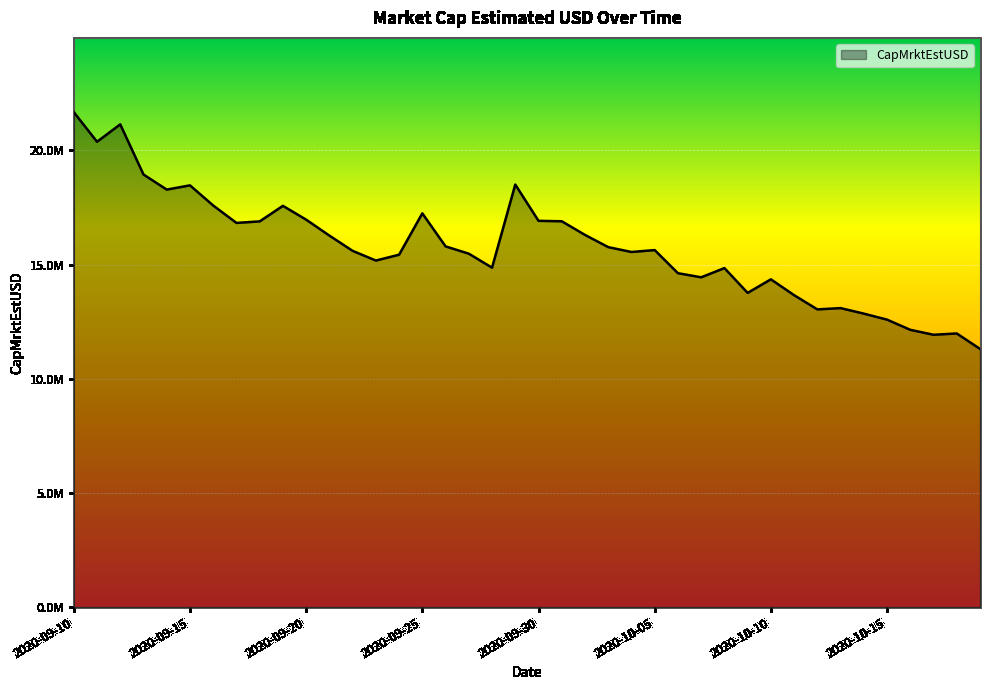

Rank the categories by value from lowest to highest.

2020-10-19, 2020-10-17, 2020-10-18, 2020-10-16, 2020-10-15, 2020-10-14, 2020-10-12, 2020-10-13, 2020-10-11, 2020-10-09, 2020-10-10, 2020-10-07, 2020-10-06, 2020-10-08, 2020-09-28, 2020-09-23, 2020-09-24, 2020-09-27, 2020-10-04, 2020-09-22, 2020-10-05, 2020-10-03, 2020-09-26, 2020-09-21, 2020-10-02, 2020-09-17, 2020-09-18, 2020-10-01, 2020-09-30, 2020-09-20, 2020-09-25, 2020-09-19, 2020-09-16, 2020-09-14, 2020-09-15, 2020-09-29, 2020-09-13, 2020-09-11, 2020-09-12, 2020-09-10